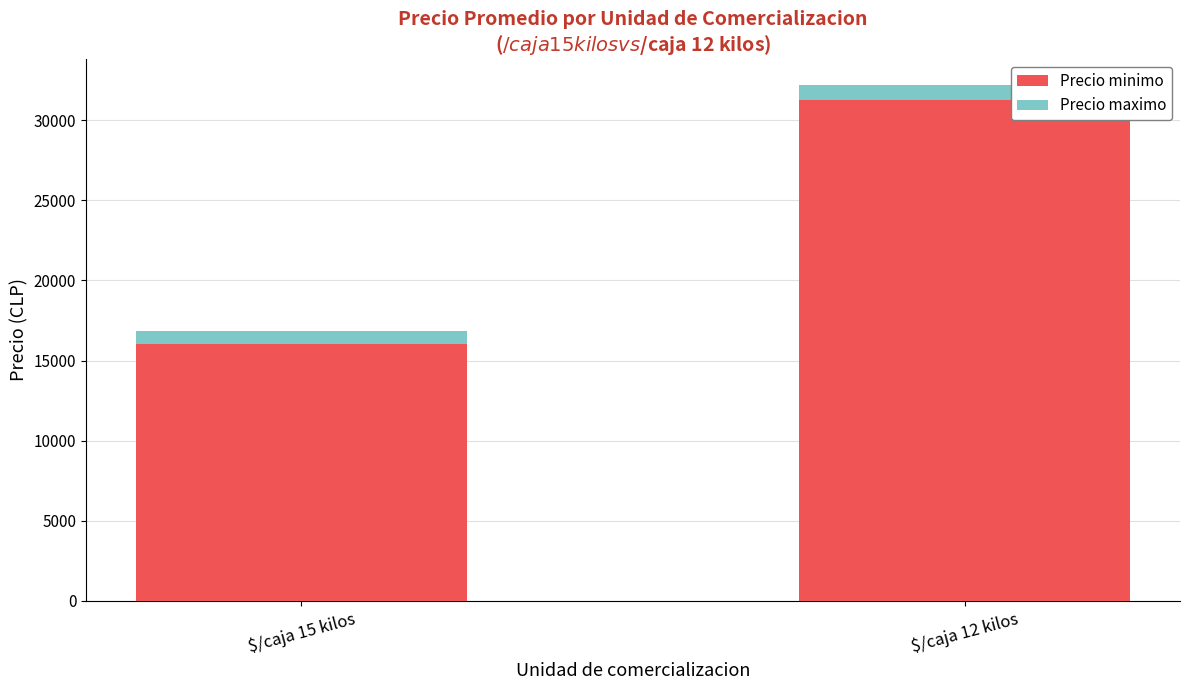

Are the bars horizontal?

No